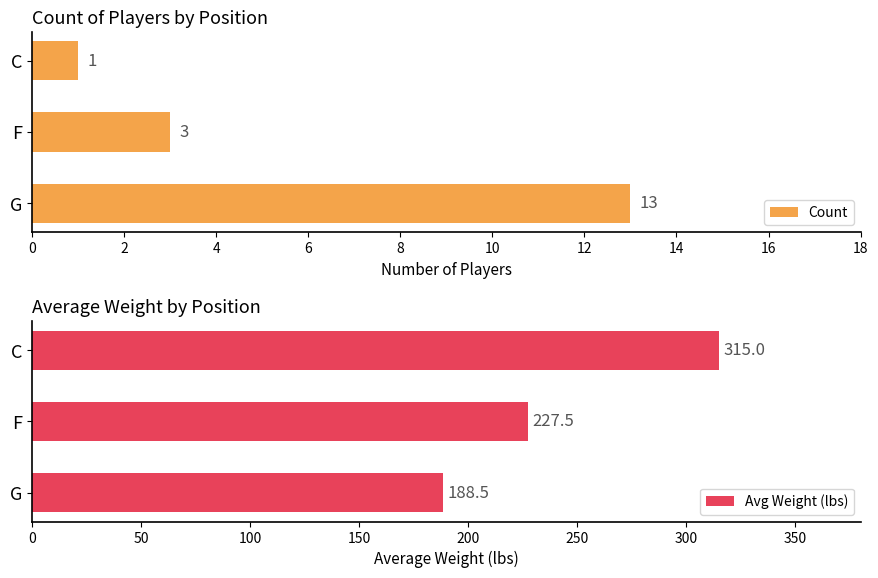

How many Count values are between 1 and 13?

3